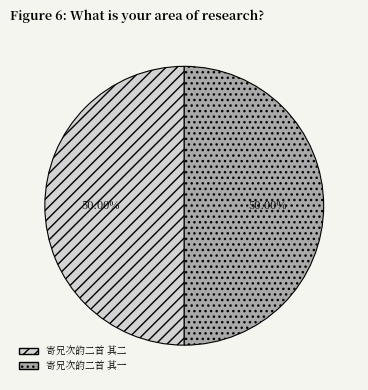

Combined, do 寄兄次韵二首 其二 and 寄兄次韵二首 其一 account for over 50%?

Yes